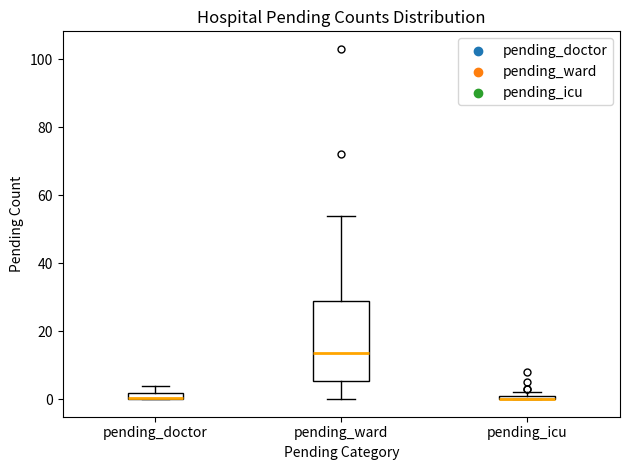

Which box is the tallest, from its lower edge to its upper edge?

pending_ward